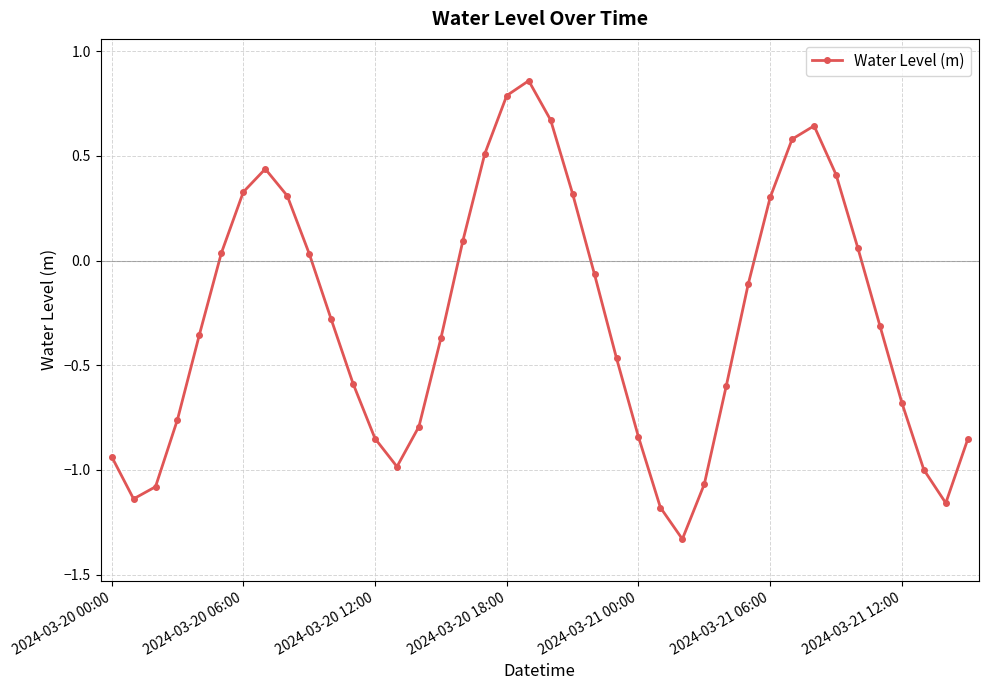

How many points are higher than both their immediate neighbors (excluding endpoints)?

3